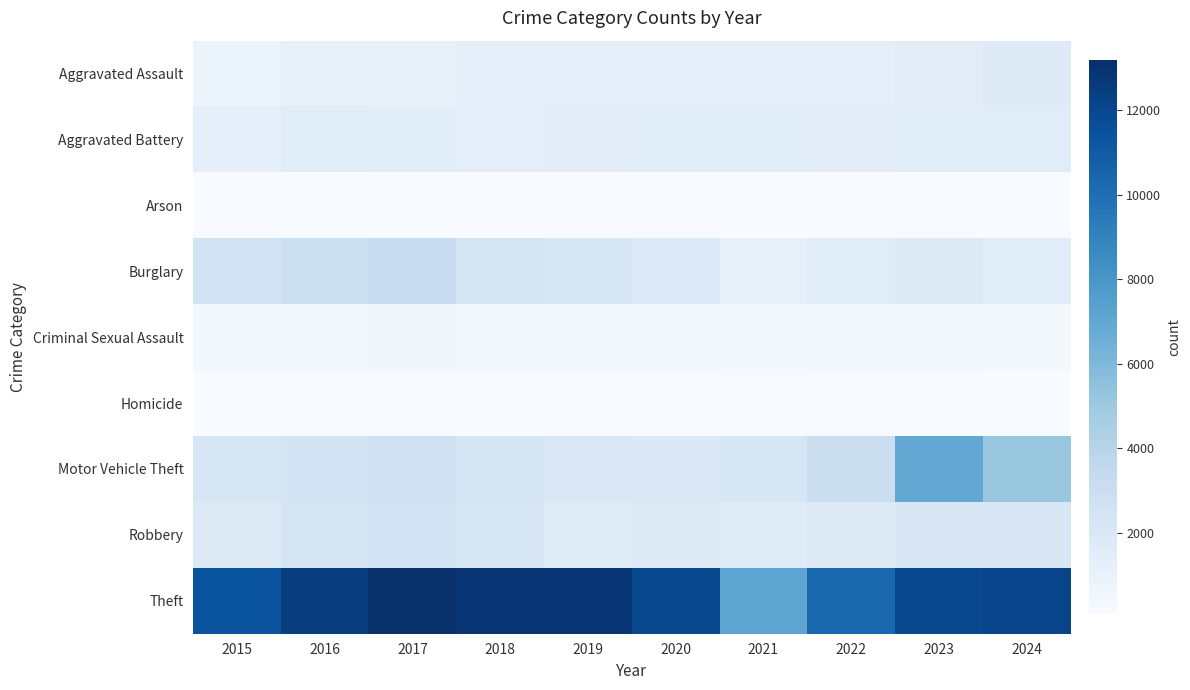

Which series has the widest spread of values?

Theft